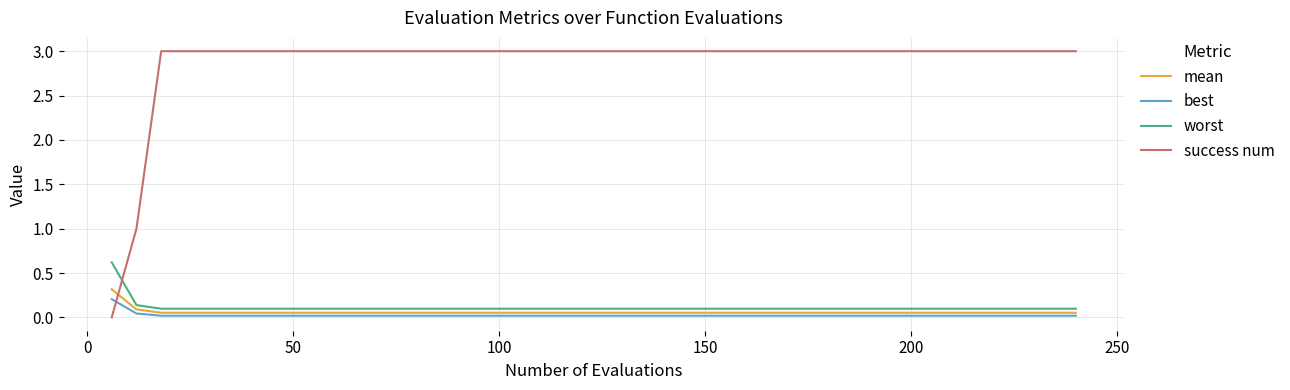

How many lines are shown in the chart?

4